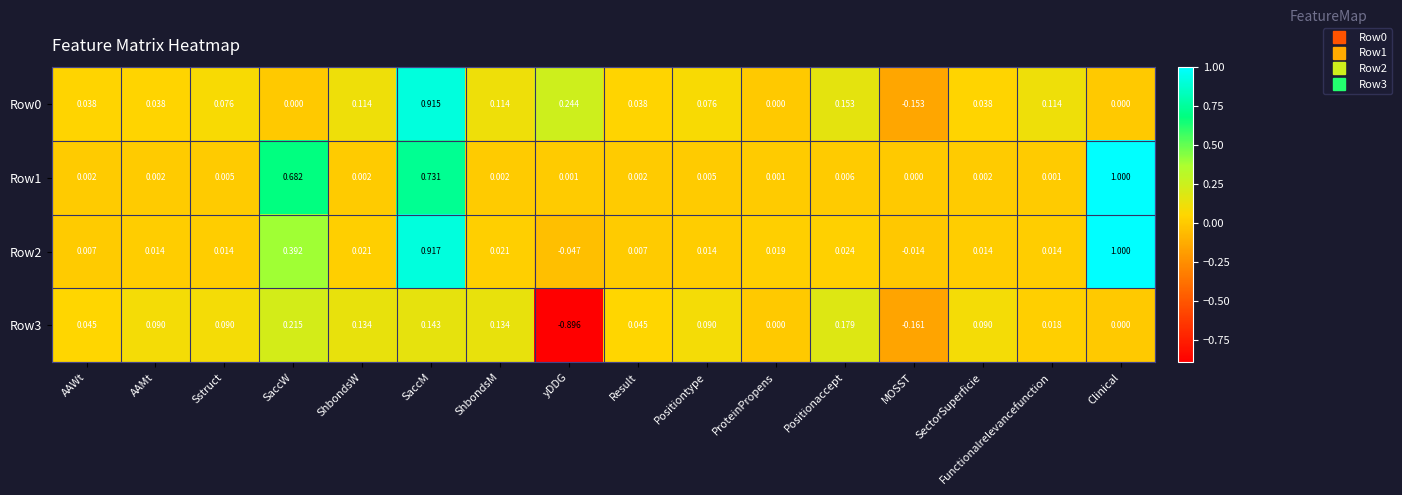

Is the value of Row2 at Positionaccept greater than the value of Row0 at SectorSuperficie?

No